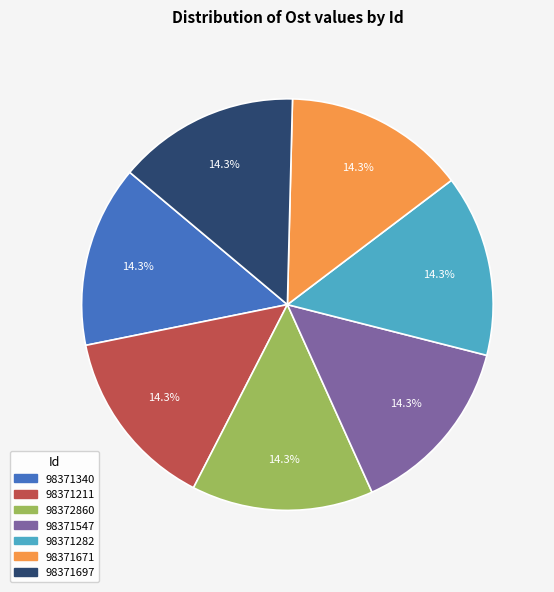

Does 98371340 represent more than half of the total?

No